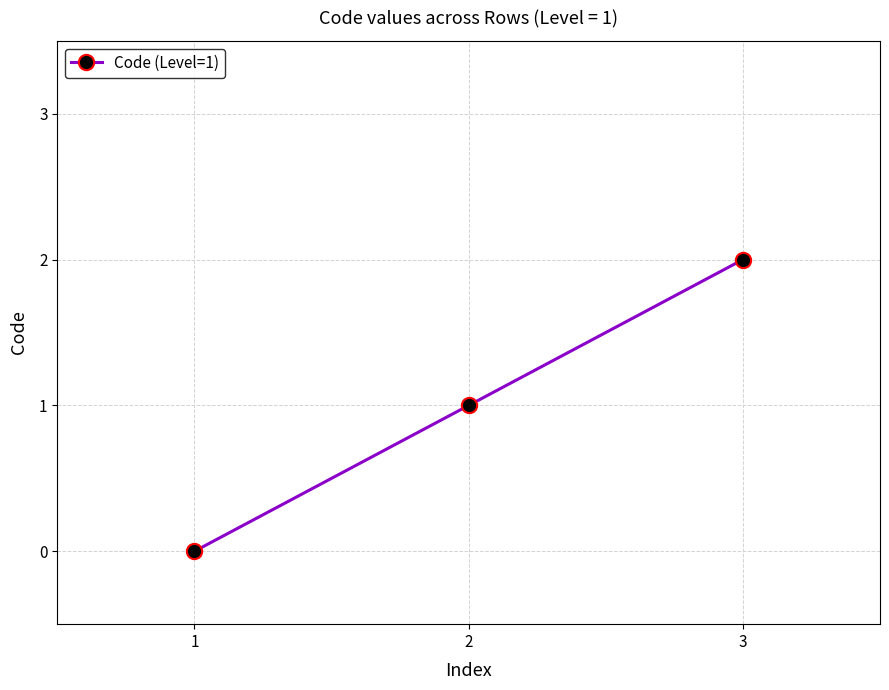

What is the difference between the maximum and minimum values?

2